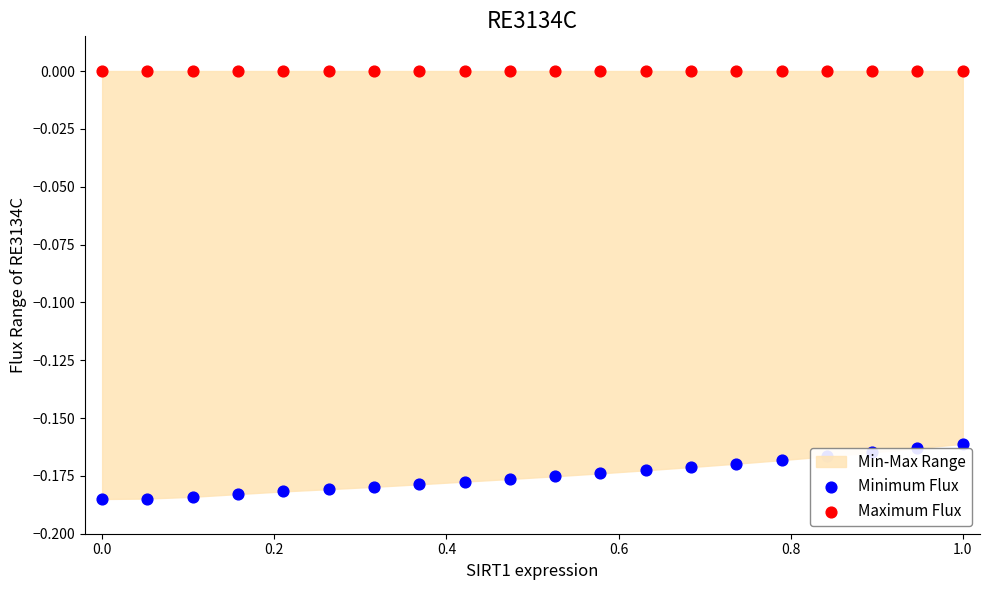

Which series has the widest spread of Y values?

Minimum Flux